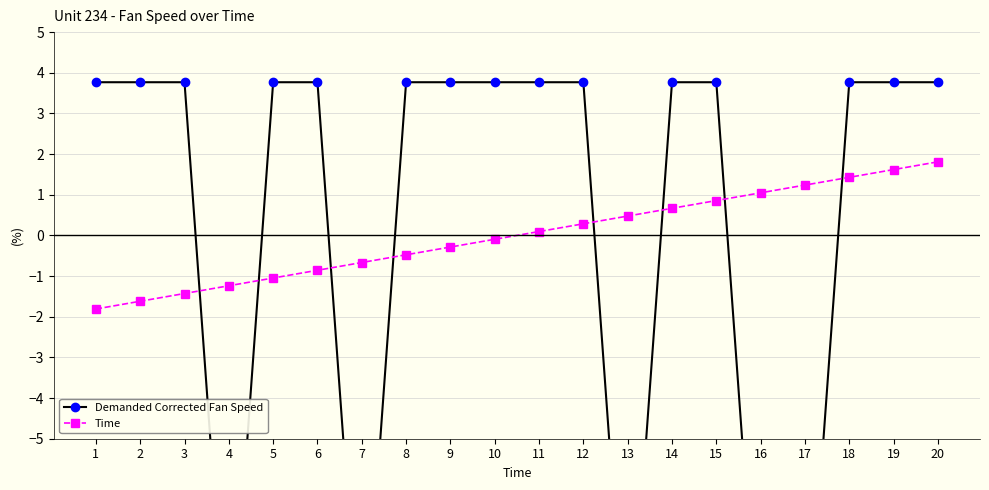

At which category is the sum across all series the highest?

20